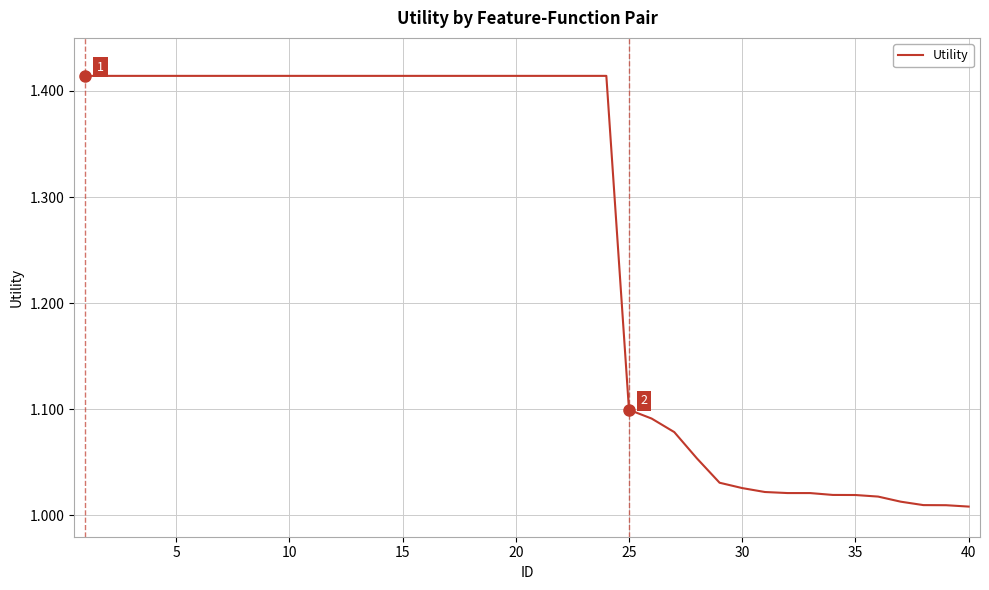

What is the difference between the maximum and minimum values?

0.4